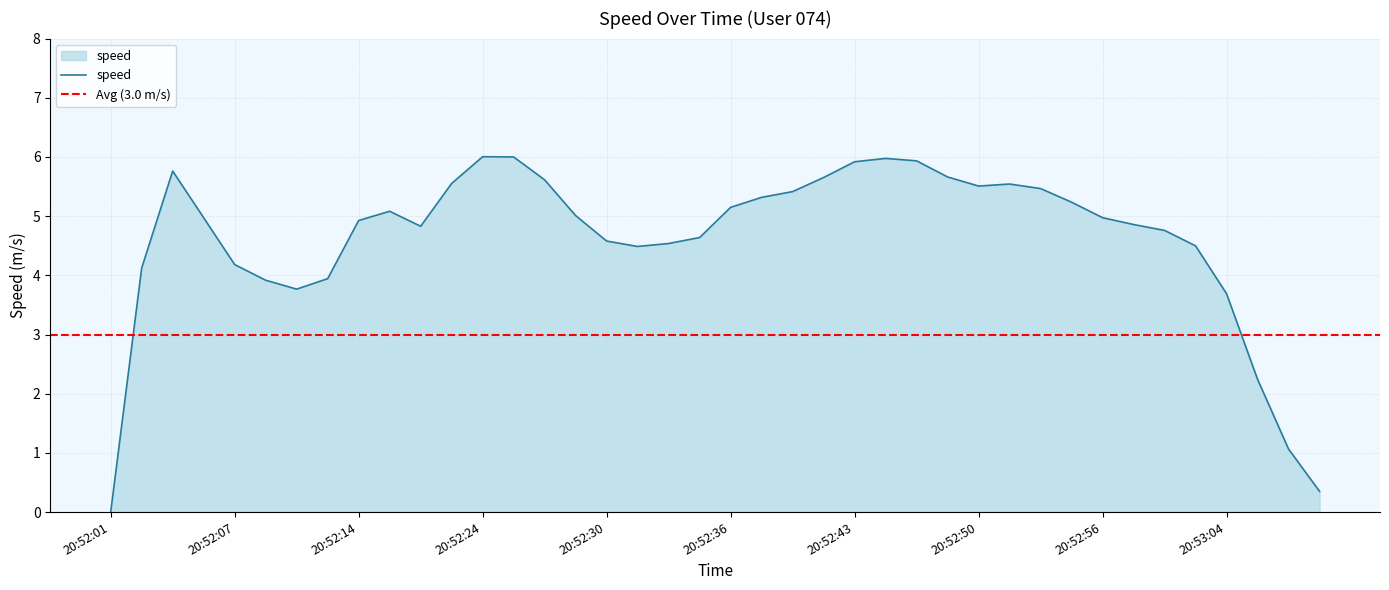

What is the label of the 28th point from the left?

20:52:48